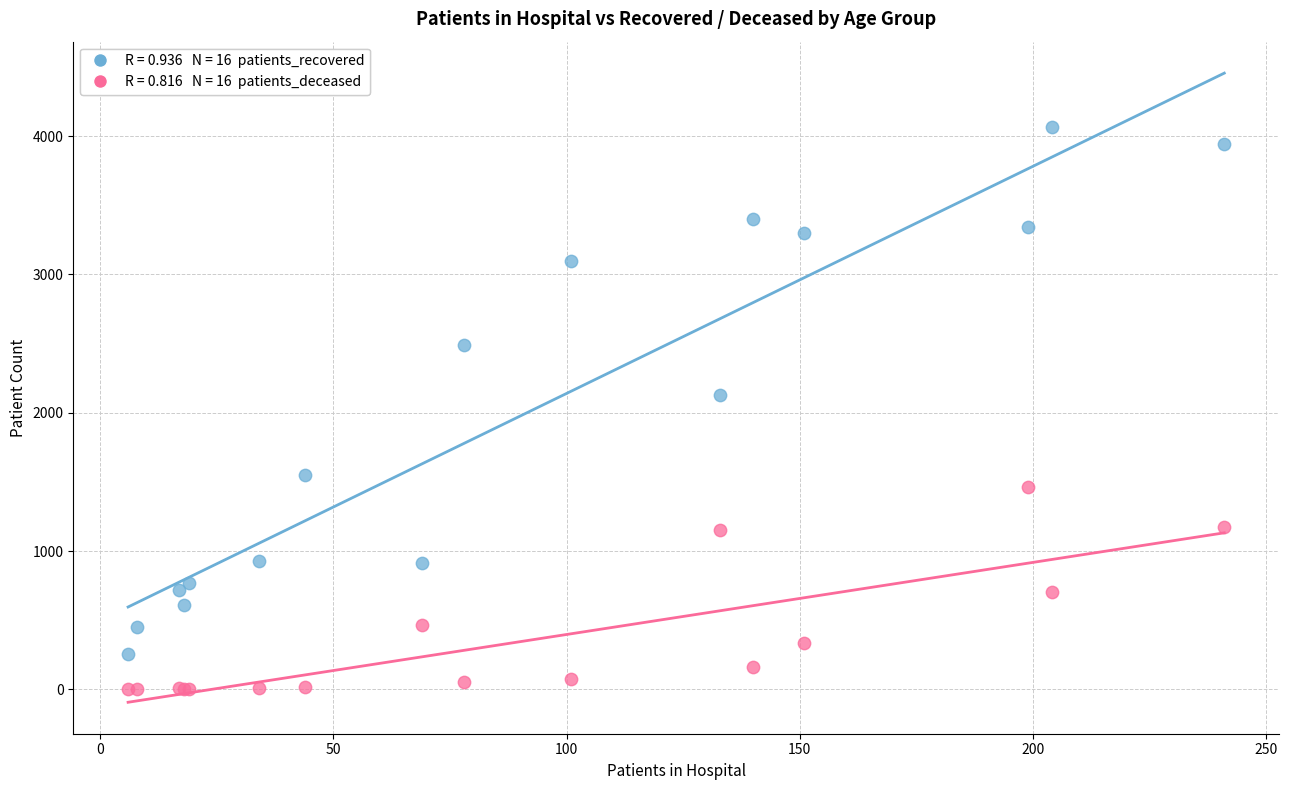

Across all series, what Y value is closest to 2032?

2129